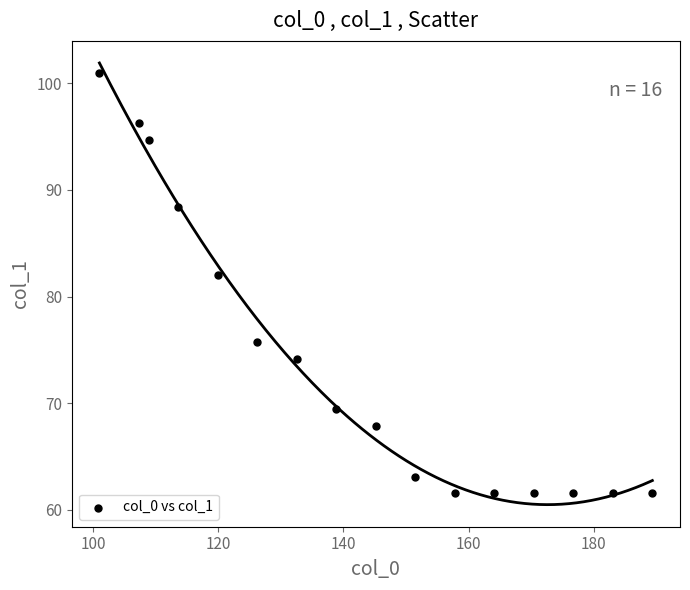

What Y value in the scatter plot is closest to 81?

82.1